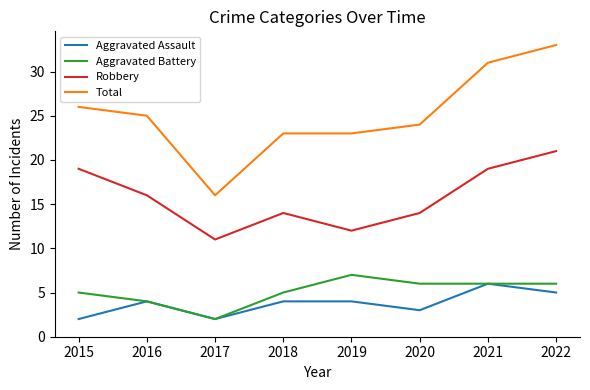

Reading left to right, transcribe all the data shown in this chart.

Aggravated Assault: 2015=2	2016=4	2017=2	2018=4	2019=4	2020=3	2021=6	2022=5
Aggravated Battery: 2015=5	2016=4	2017=2	2018=5	2019=7	2020=6	2021=6	2022=6
Robbery: 2015=19	2016=16	2017=11	2018=14	2019=12	2020=14	2021=19	2022=21
Total: 2015=26	2016=25	2017=16	2018=23	2019=23	2020=24	2021=31	2022=33